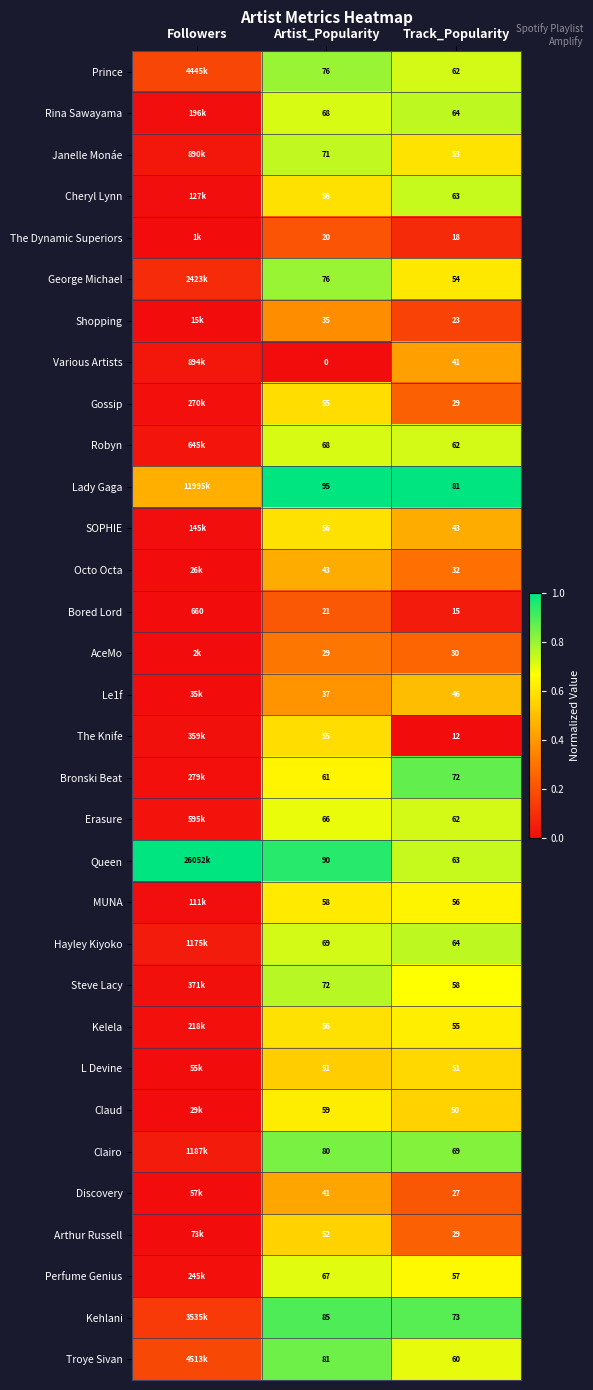

At which category is the sum across all series the highest?

Artist_Popularity